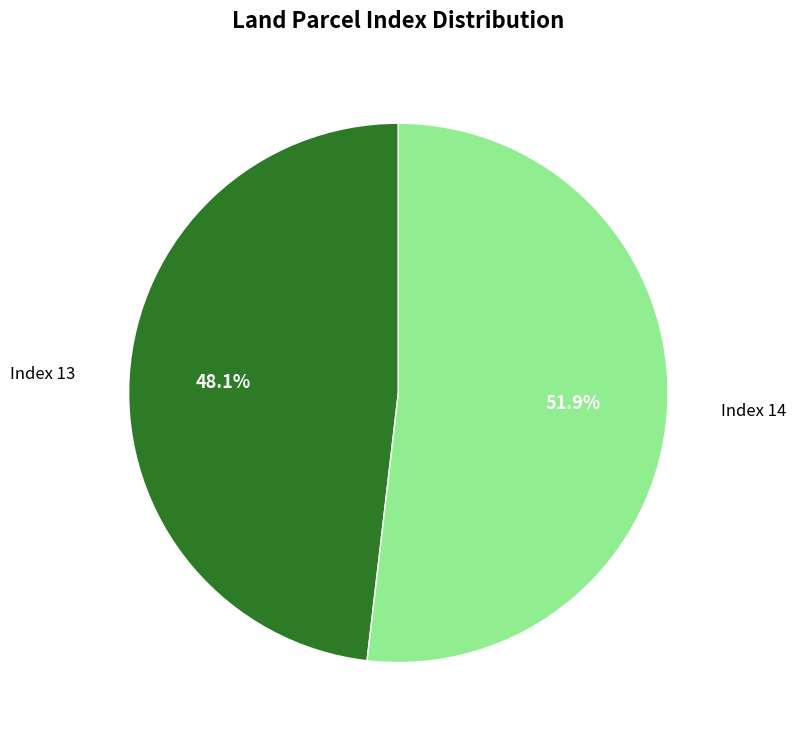

Count the number of slices in the pie.

2